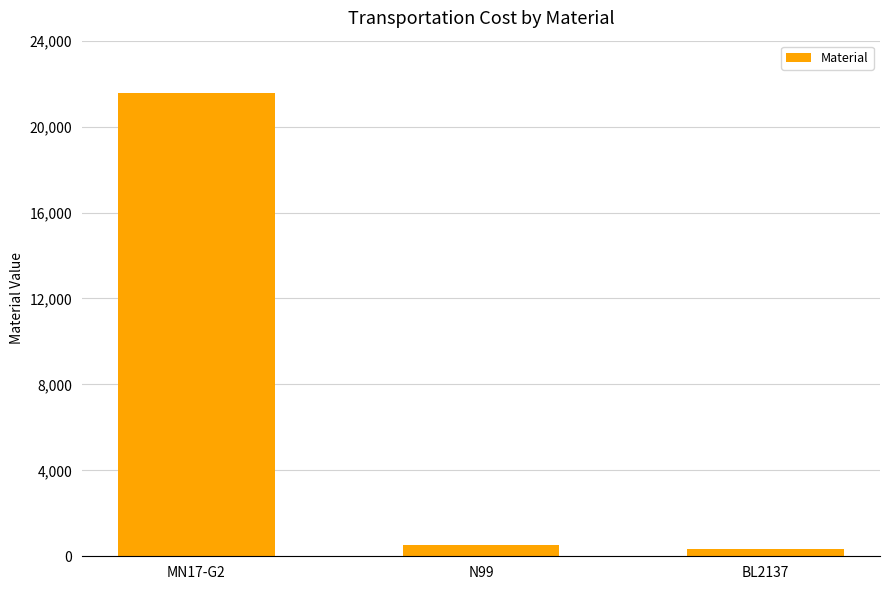

What is the label of the 1st bar from the left?

MN17-G2